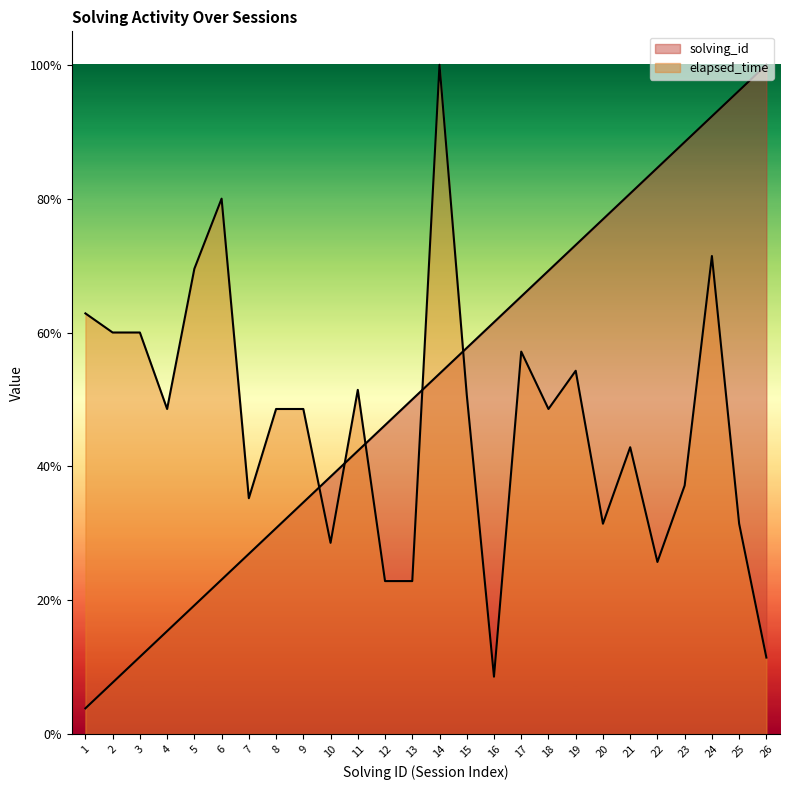

Reading left to right, what are all the values shown in this chart?

solving_id: 0.0	0.1	0.1	0.2	0.2	0.2	0.3	0.3	0.3	0.4	0.4	0.5	0.5	0.5	0.6	0.6	0.7	0.7	0.7	0.8	0.8	0.8	0.9	0.9	1.0	1.0
elapsed_time: 0.6	0.6	0.6	0.5	0.7	0.8	0.4	0.5	0.5	0.3	0.5	0.2	0.2	1.0	0.5	0.1	0.6	0.5	0.5	0.3	0.4	0.3	0.4	0.7	0.3	0.1